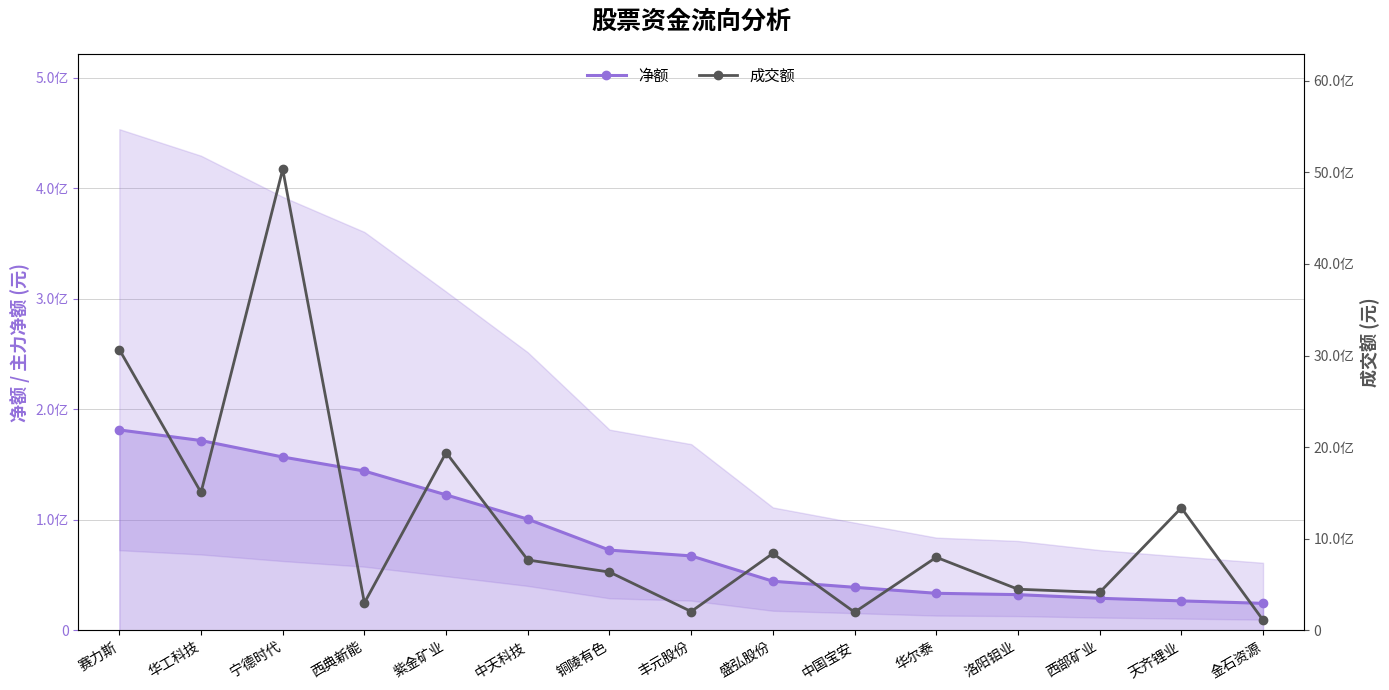

What is the sum of all 成交额 values?

17608460730